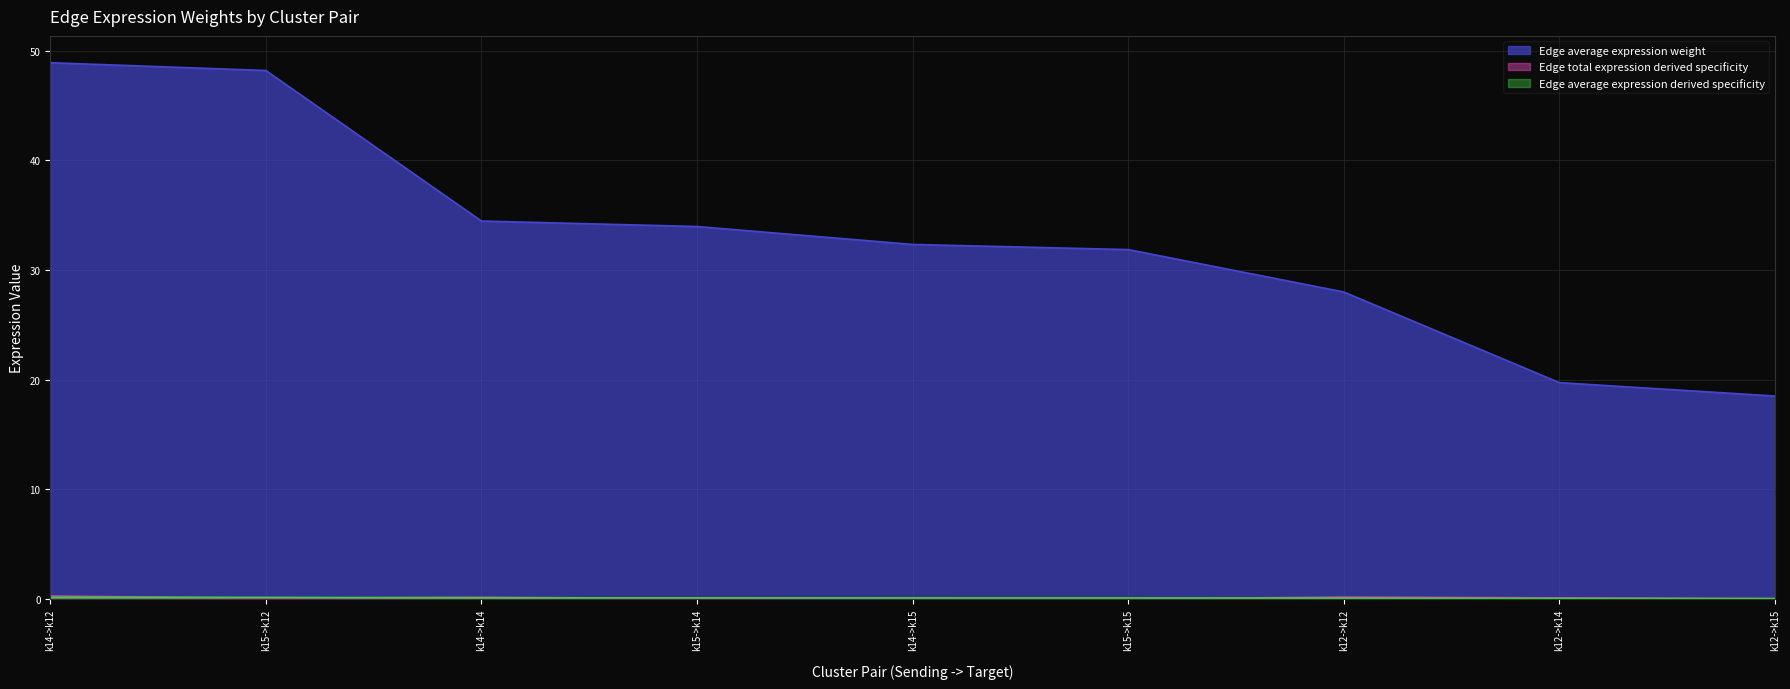

How many Edge average expression derived specificity values are between 0 and 1?

9